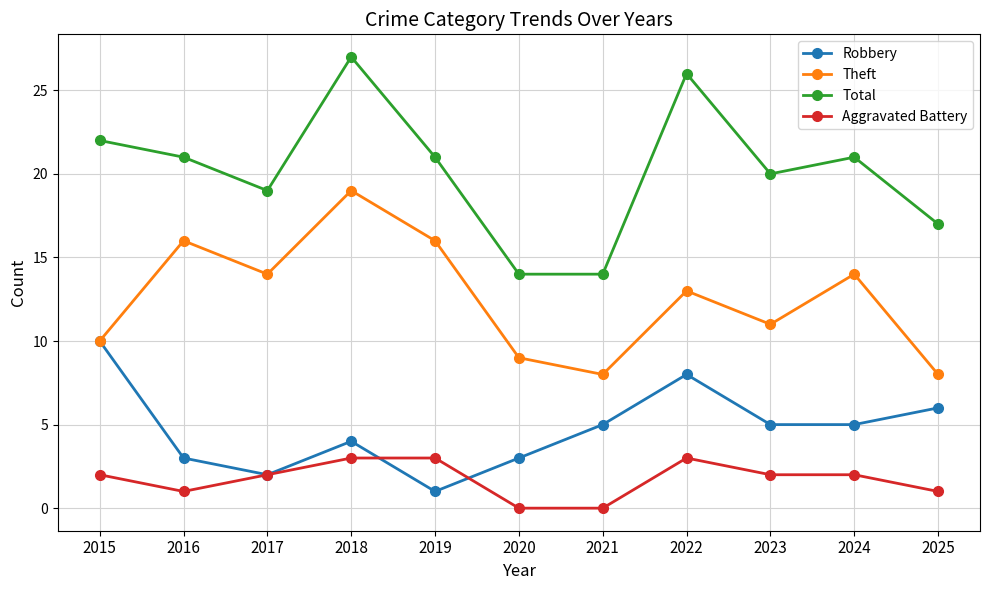

True or false: Robbery and Total cross at least once.

False